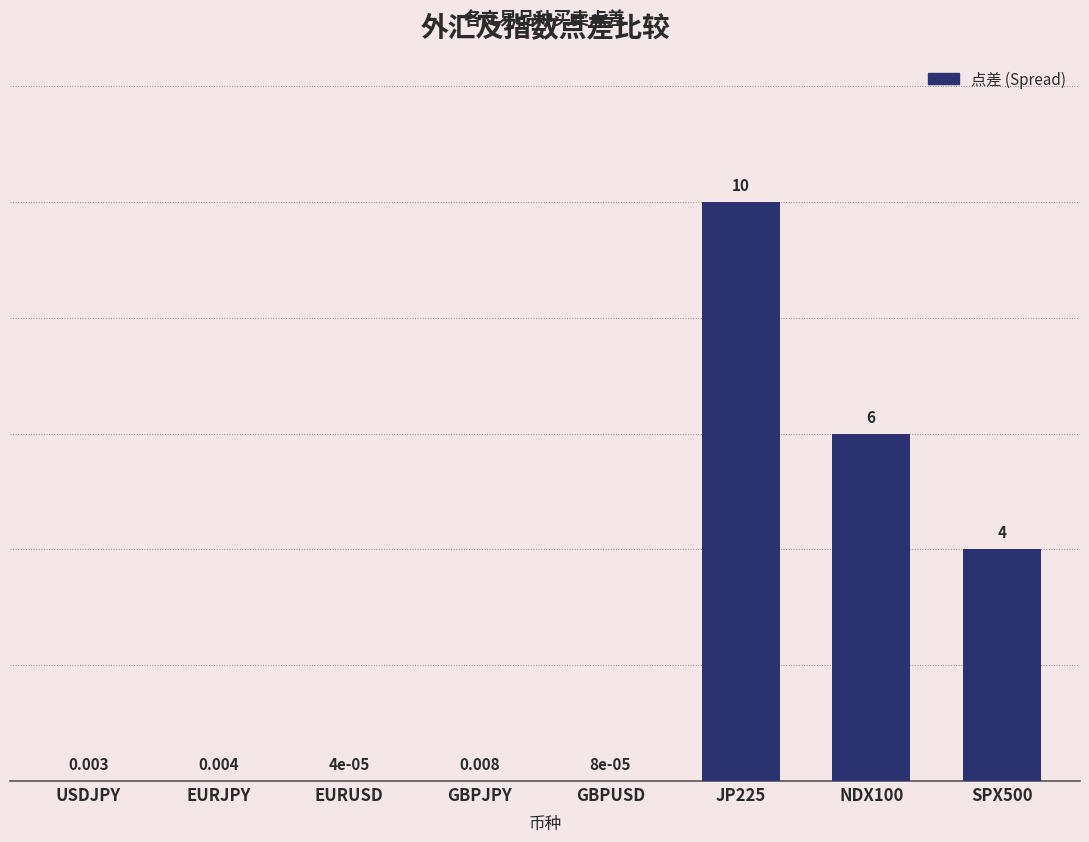

Between EURJPY and USDJPY, which is larger?

EURJPY